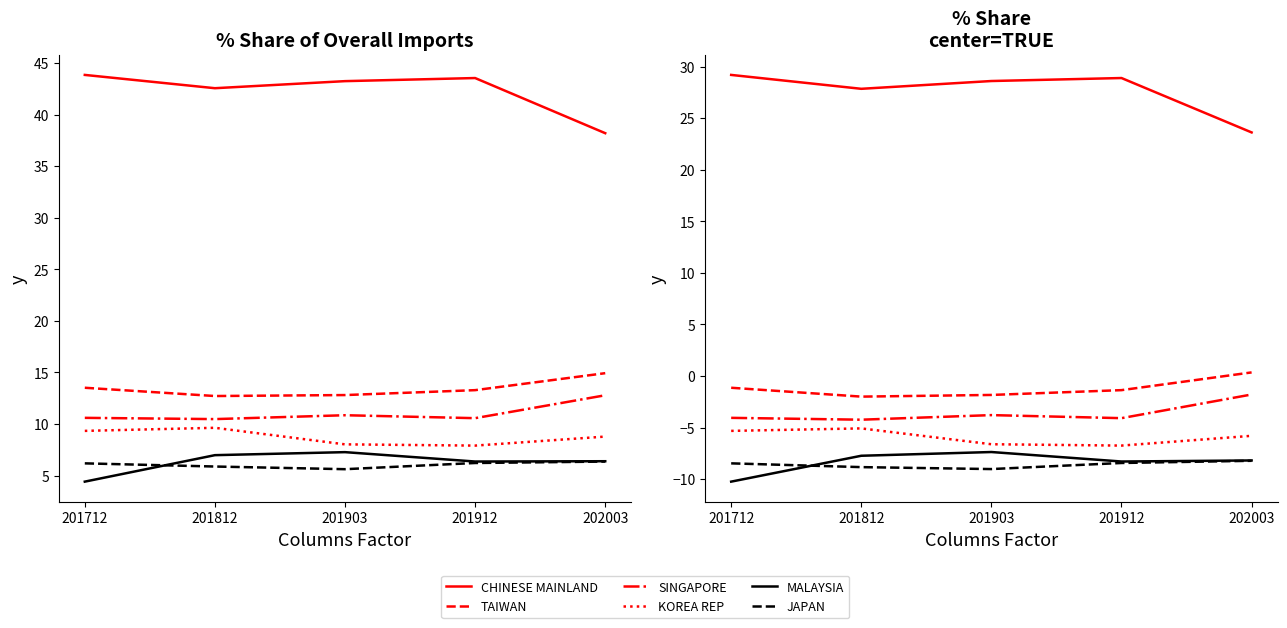

Reading left to right, transcribe all the data shown in this chart.

CHINESE MAINLAND: 29.2	27.8	28.6	28.9	23.6
TAIWAN: -1.1	-2.0	-1.8	-1.4	0.4
SINGAPORE: -4.1	-4.2	-3.8	-4.1	-1.8
KOREA REP: -5.3	-5.1	-6.6	-6.7	-5.8
MALAYSIA: -10.2	-7.7	-7.4	-8.3	-8.2
JAPAN: -8.5	-8.8	-9.0	-8.4	-8.2